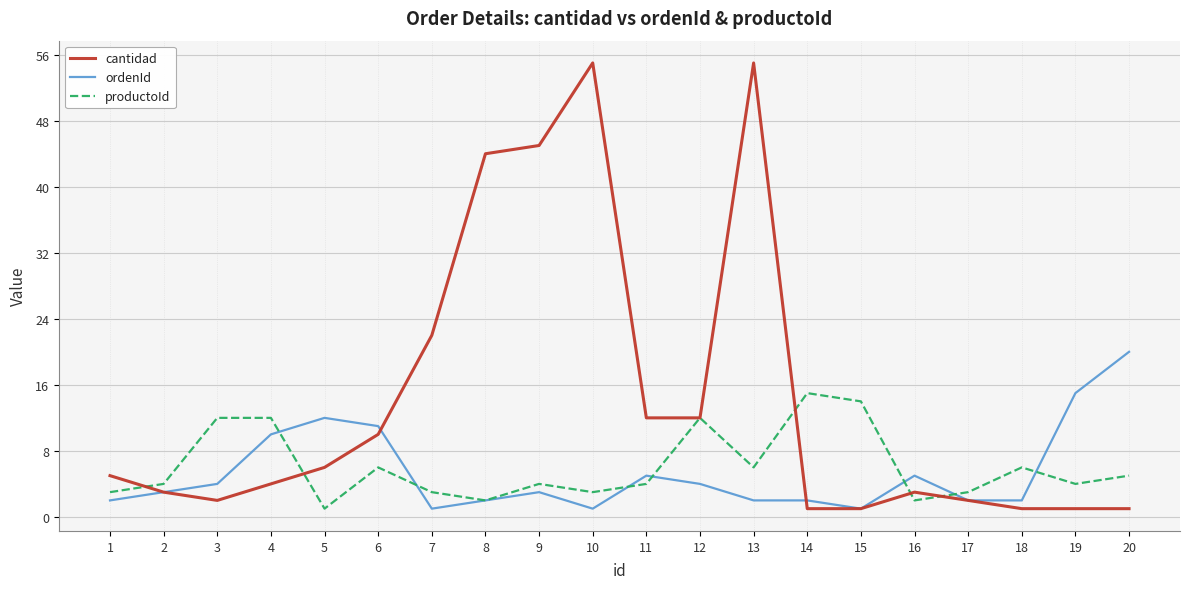

What are all the series names shown in the legend?

cantidad, ordenId, productoId